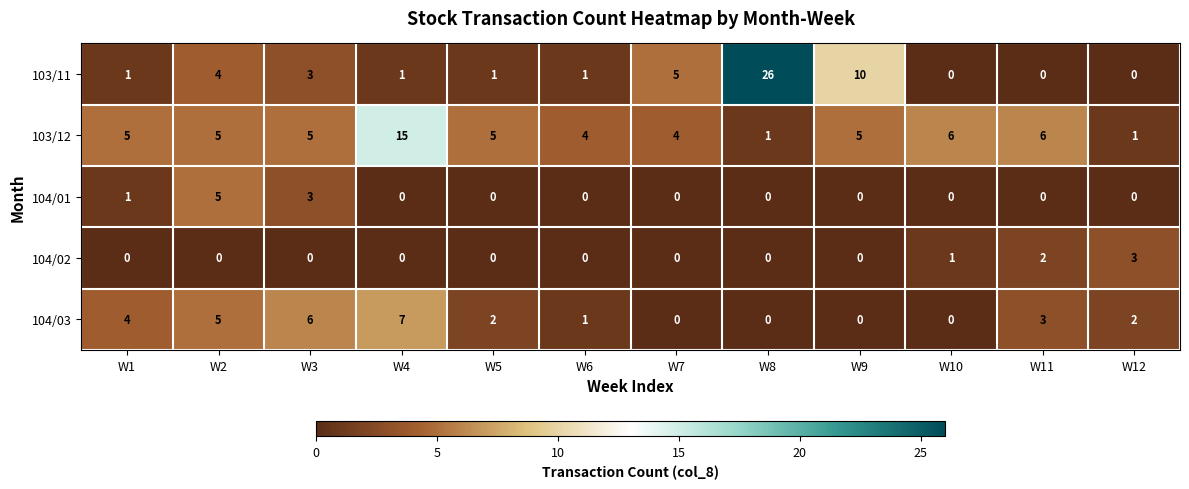

Between W8 and W10, which series saw the biggest shift?

103/11